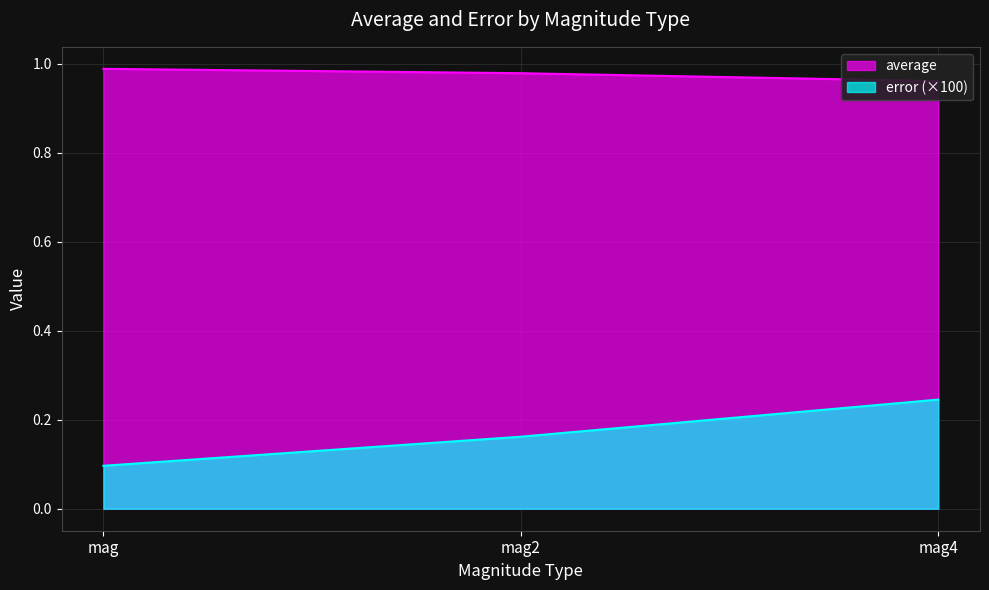

Does the chart display data point markers on the line(s)?

No